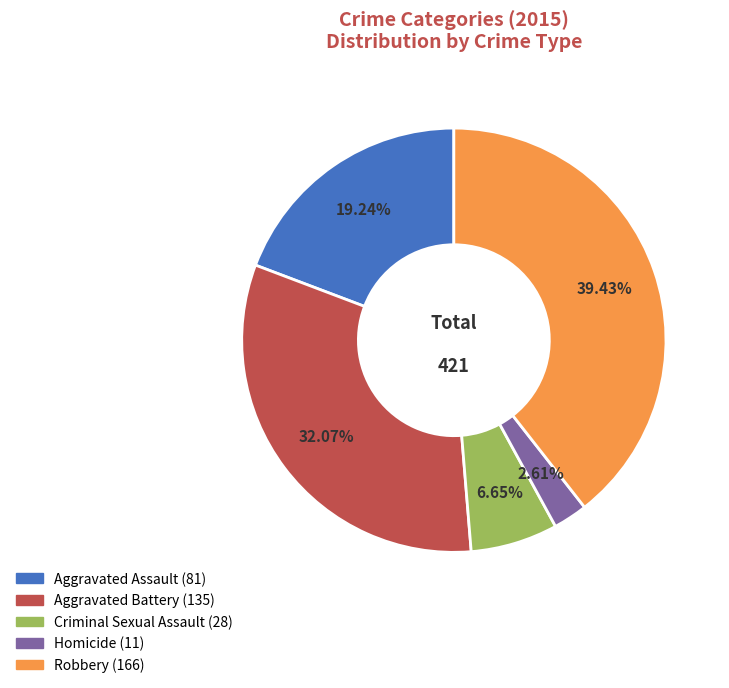

What percentage do Homicide and Robbery together represent?

42.0%